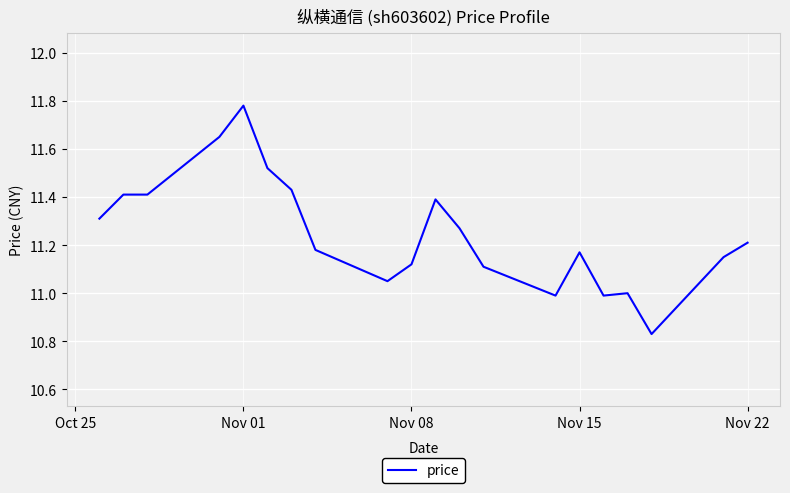

How many lines are shown in the chart?

1